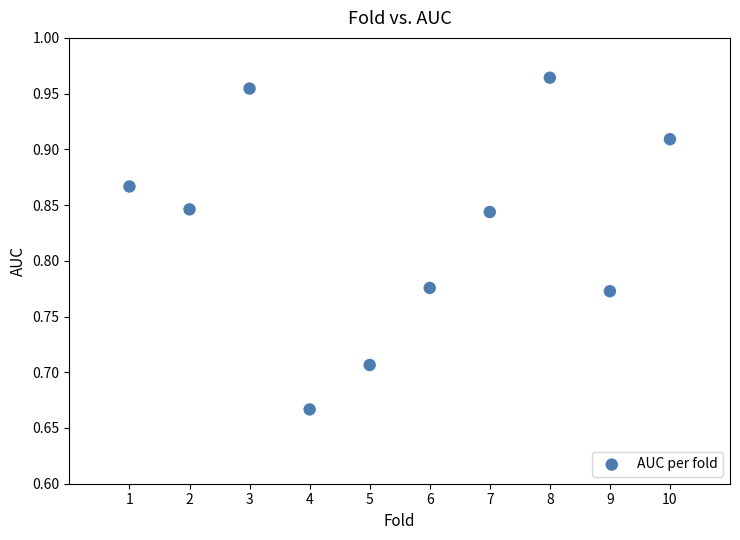

What is the average X value?

5.5